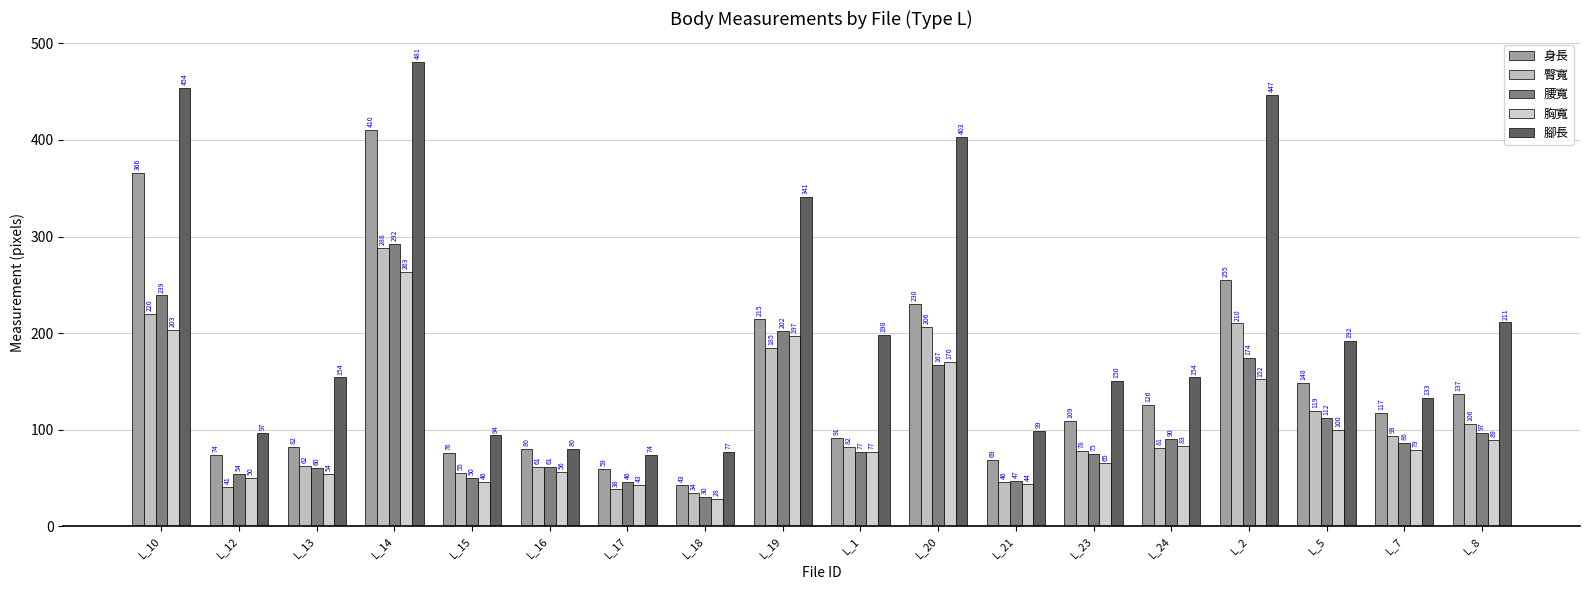

Where is 腳長 nearest to the value 277?

L_19